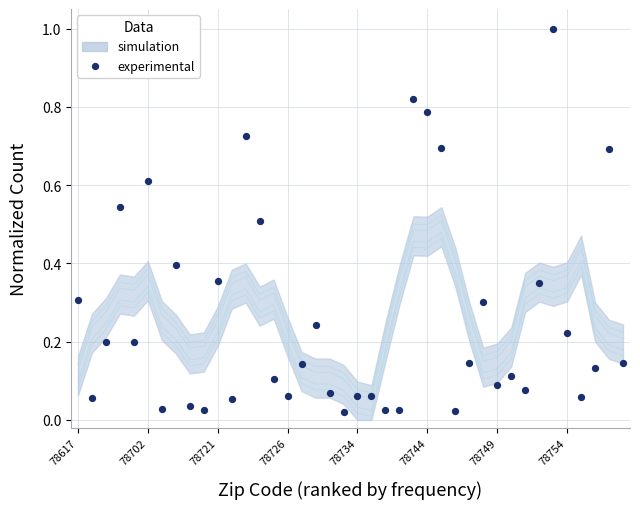

How many points are shown in the scatter plot?

40